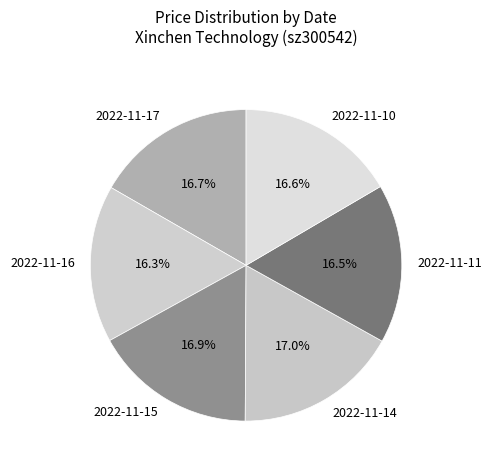

To the nearest percent, what portion does 2022-11-10 represent?

17%